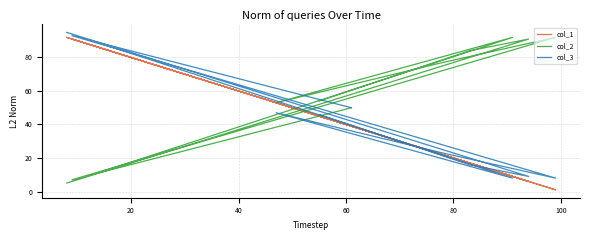

What are all the series names shown in the legend?

col_1, col_2, col_3